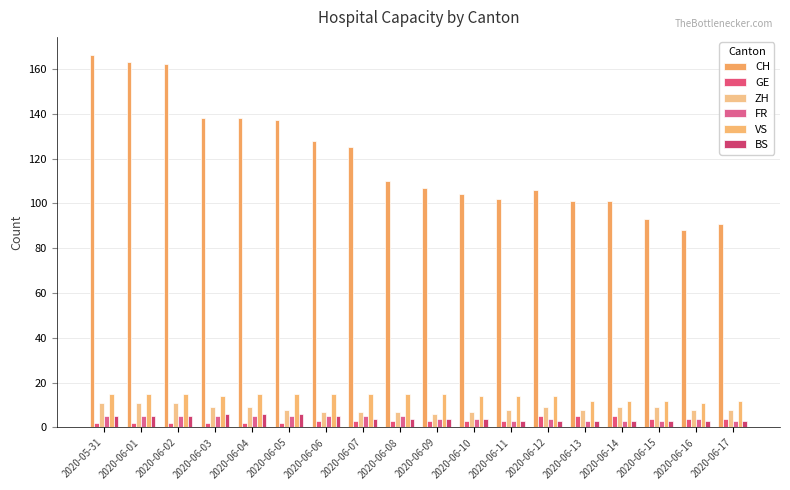

Count the number of data series in this chart.

6